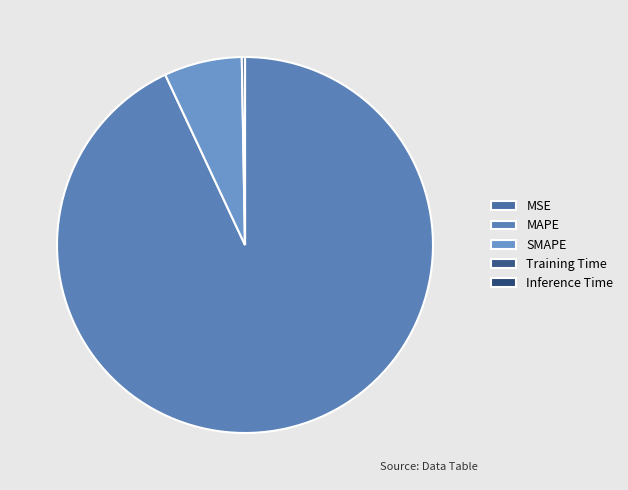

What percentage do Training Time and MAPE together represent?

93.3%